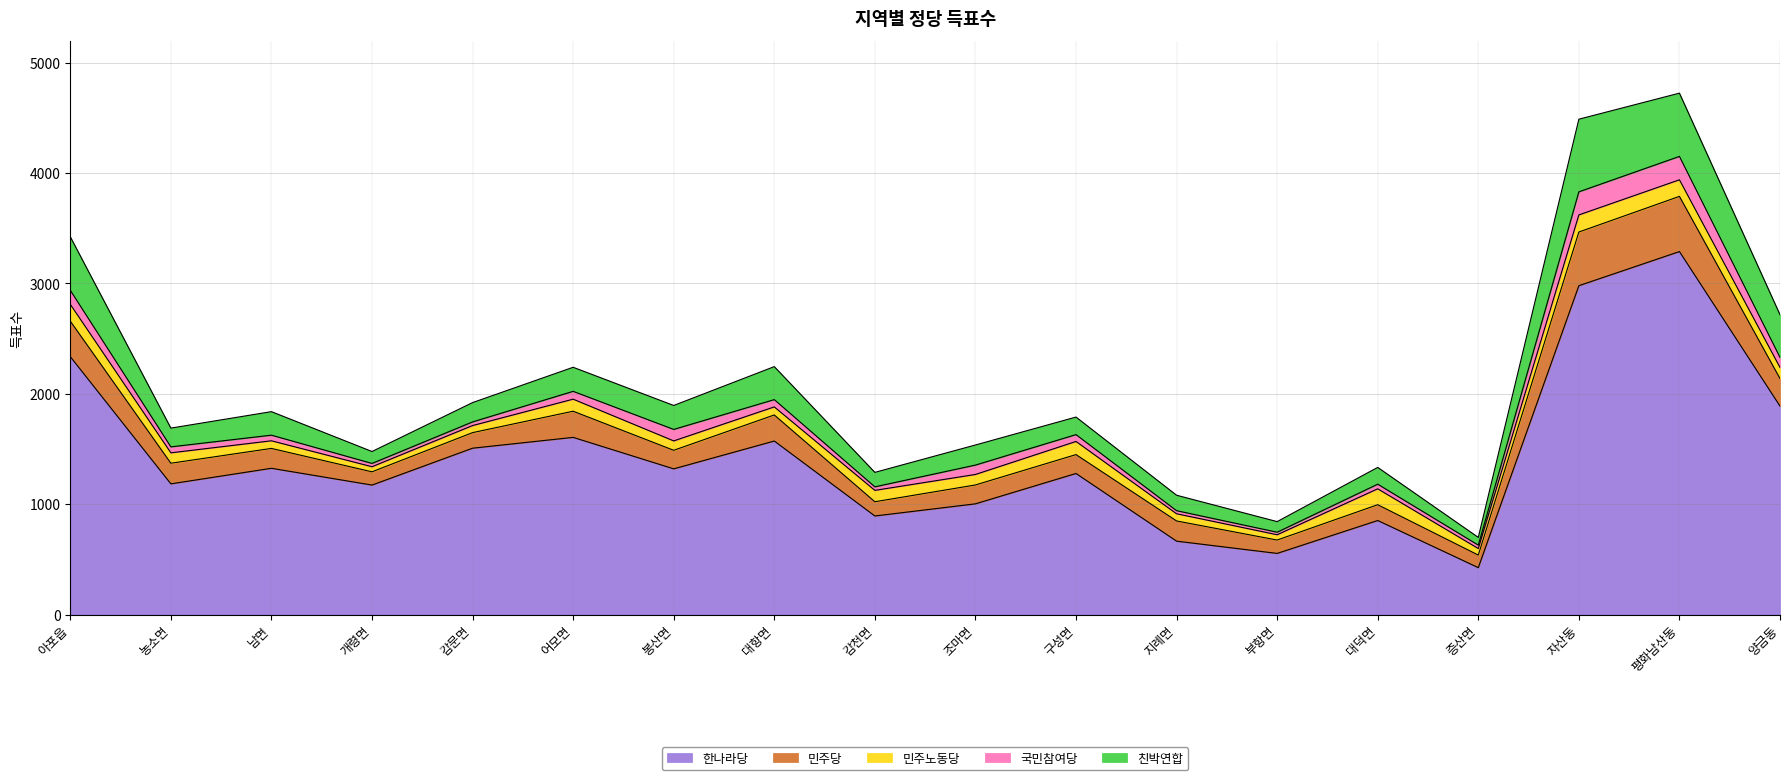

Is it true that 친박연합 equals 86 at 대덕면?

False